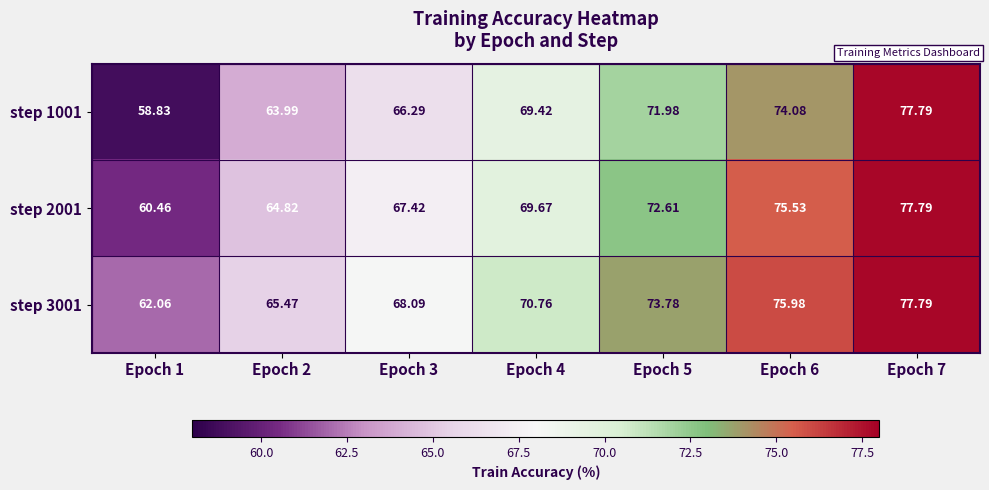

How many values in the step 2001 series exceed 69?

4